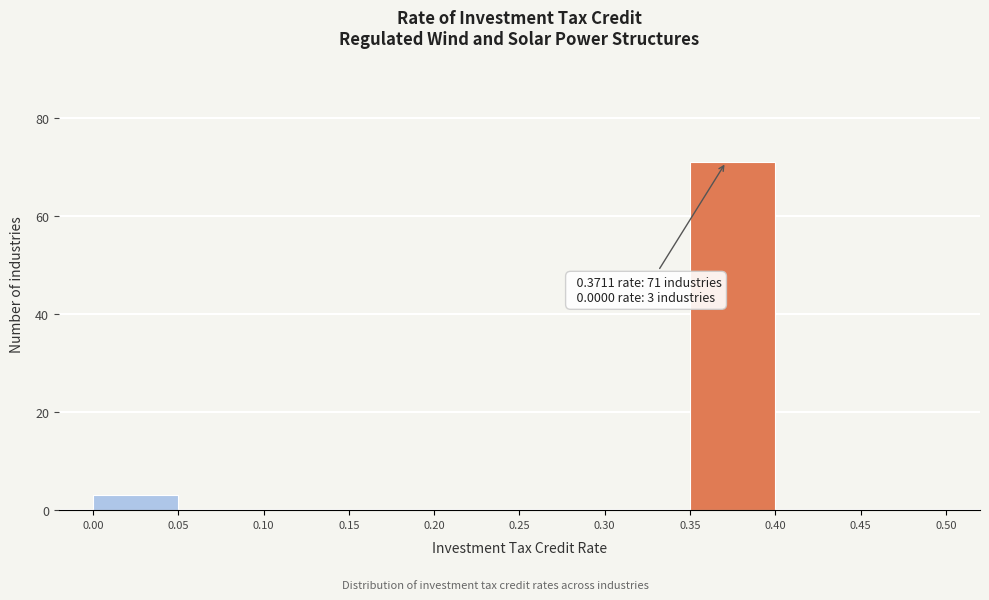

Over which range of the x-axis is the bar tallest?

0.35 to 0.40